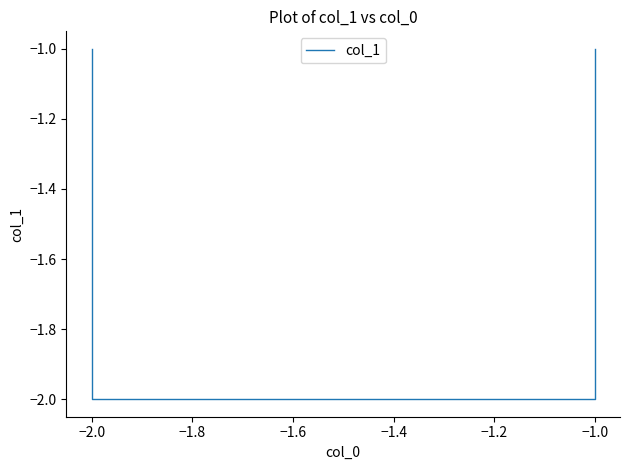

The chart shows a value of -3 at −2.0. True or false?

False